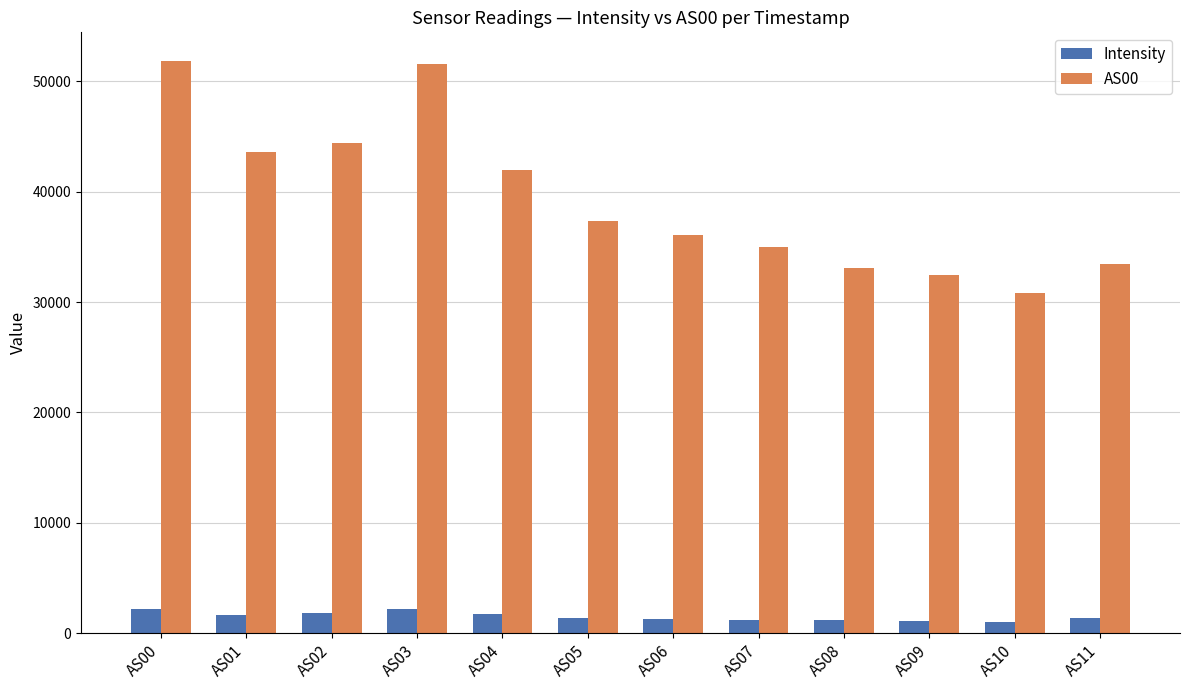

At which label does Intensity first exceed 1337?

AS00